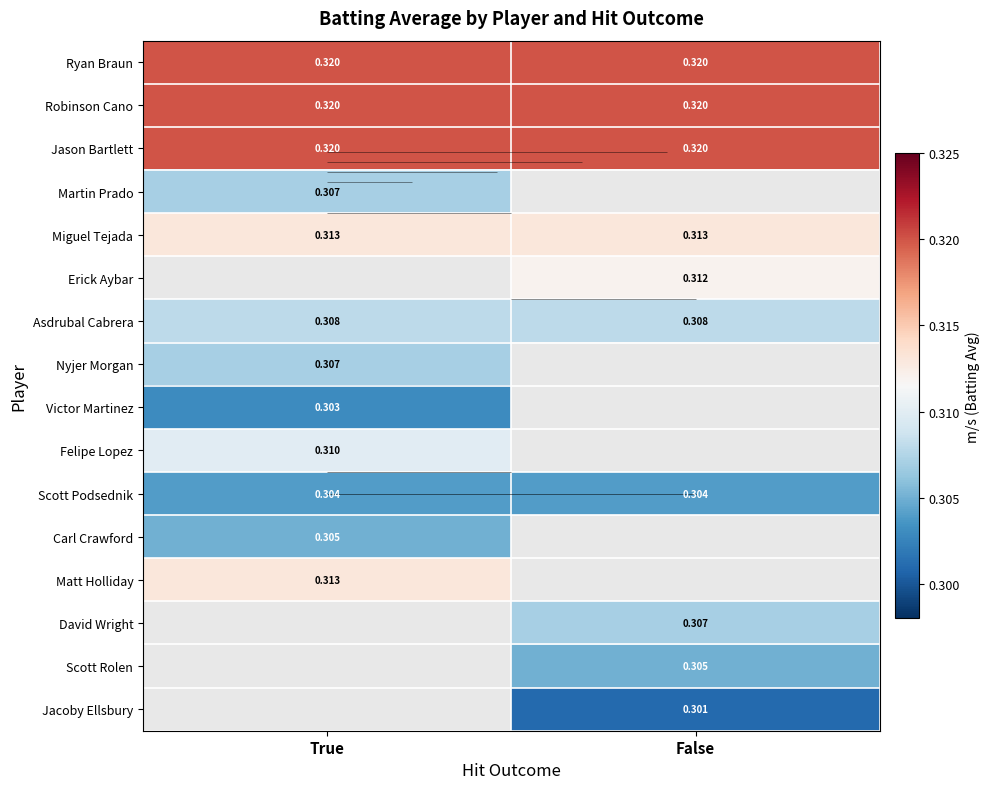

Rank the categories by Scott Rolen value from lowest to highest.

True, False